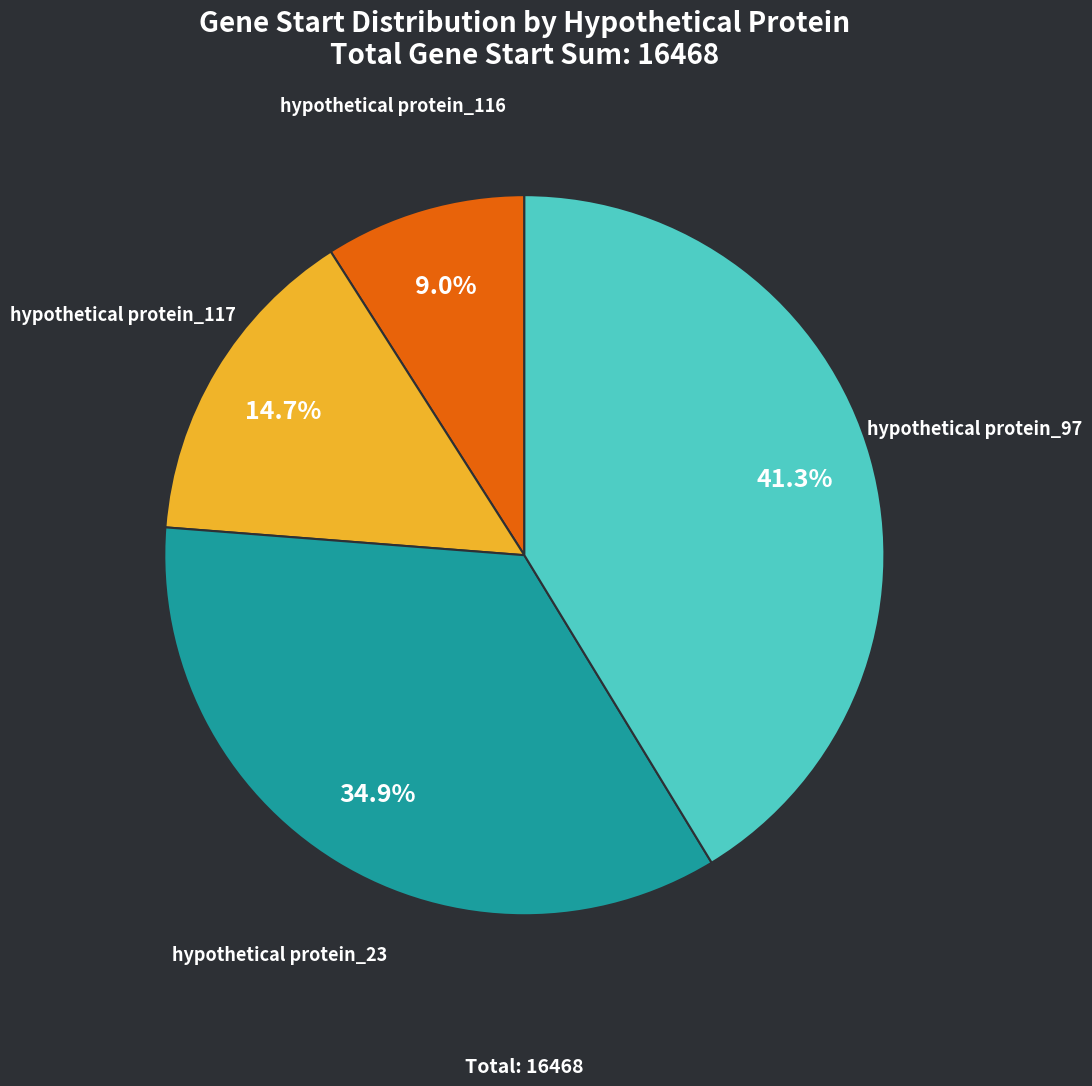

To the nearest percent, what is the difference between the hypothetical protein_97 and hypothetical protein_116 slice percentages?

32%